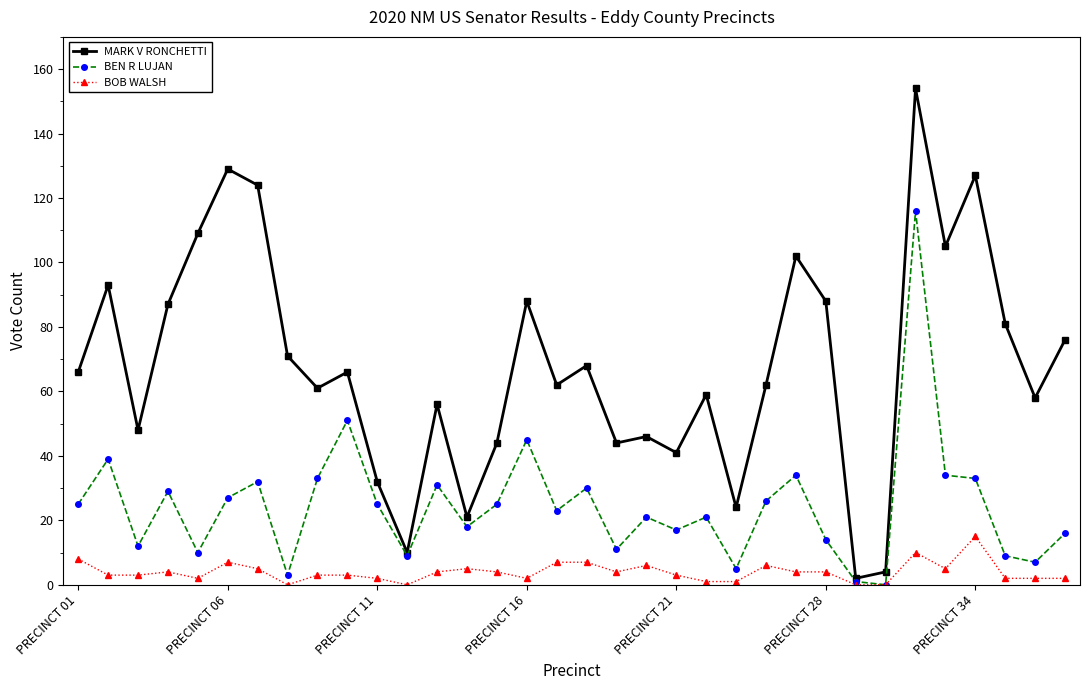

How many interior local valleys does the MARK V RONCHETTI series have?

11